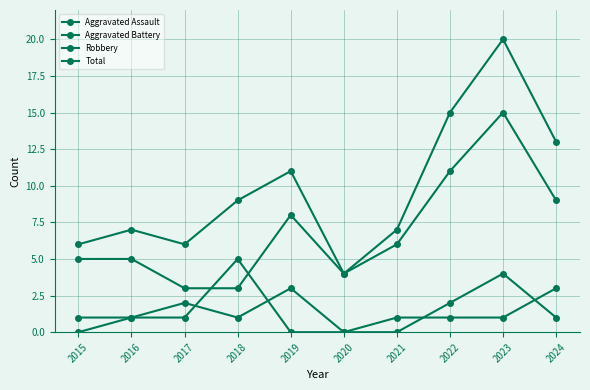

What is the spread (max minus min) of values at 2024?

12